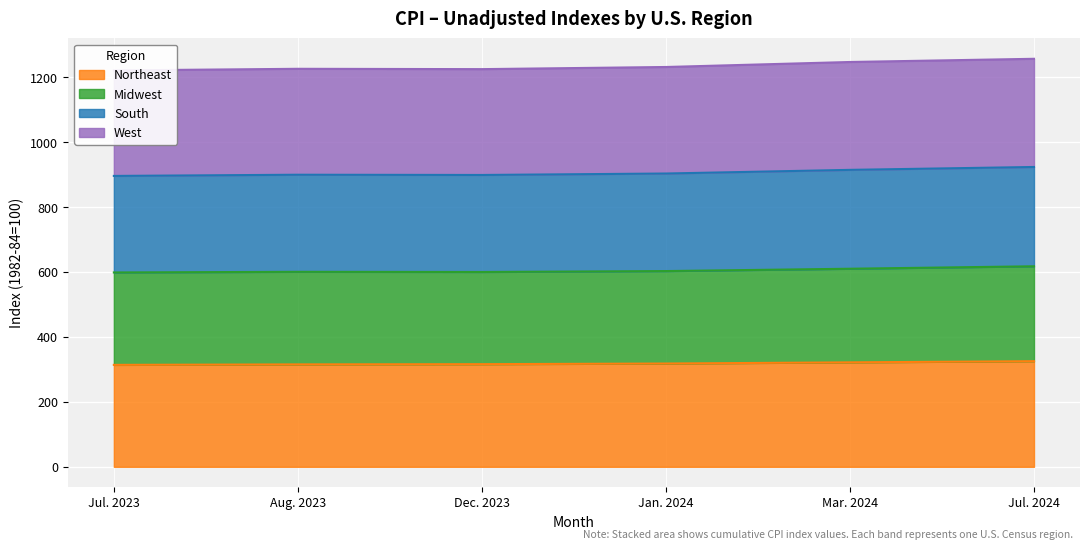

Which series has the widest spread of values?

South